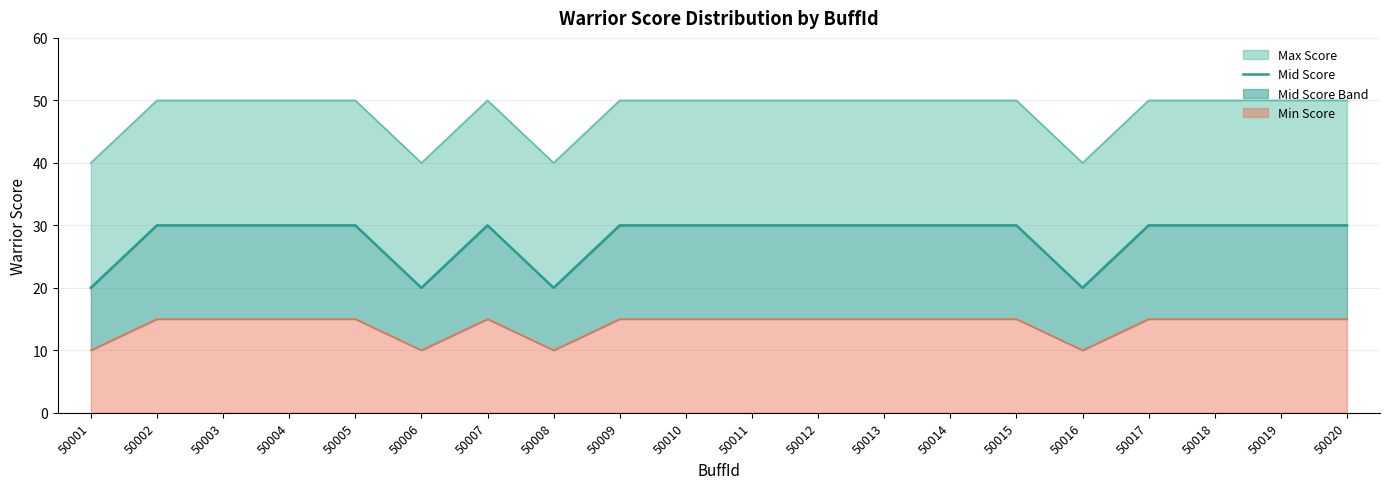

How many lines are shown in the chart?

1